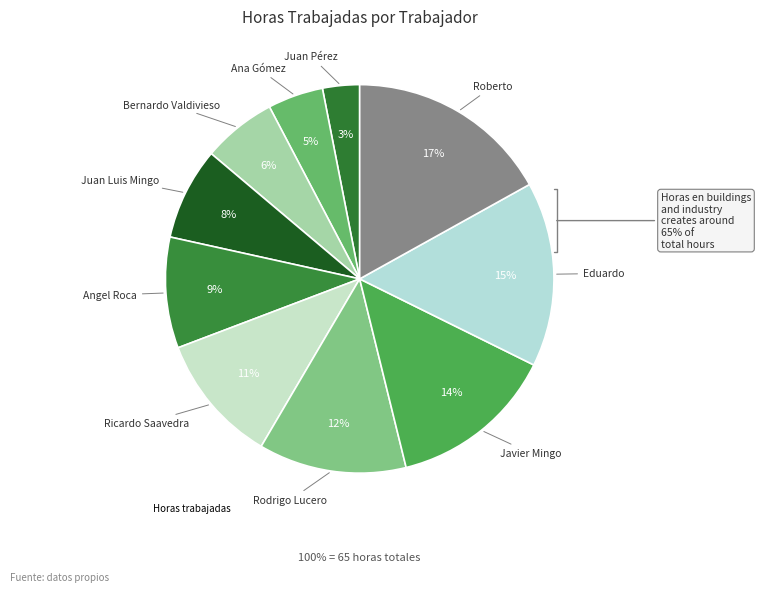

To the nearest percent, what portion does Ricardo Saavedra represent?

11%